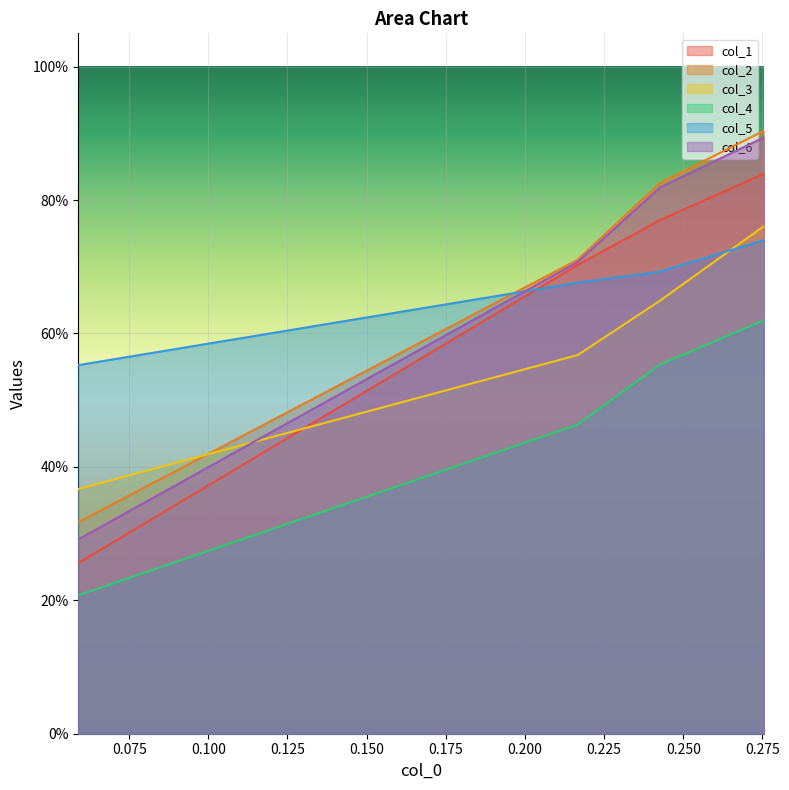

Rank the series by their maximum value, from lowest to highest.

col_4, col_5, col_3, col_1, col_6, col_2